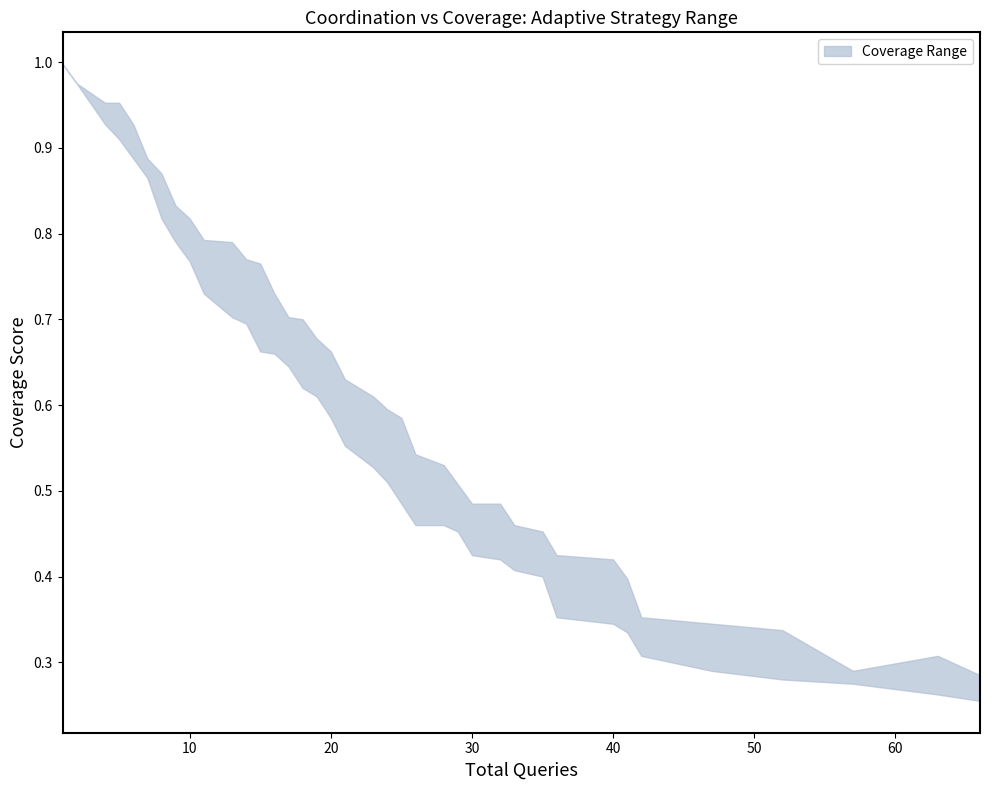

Is the value of upper at 52 greater than the value of lower at 47?

Yes